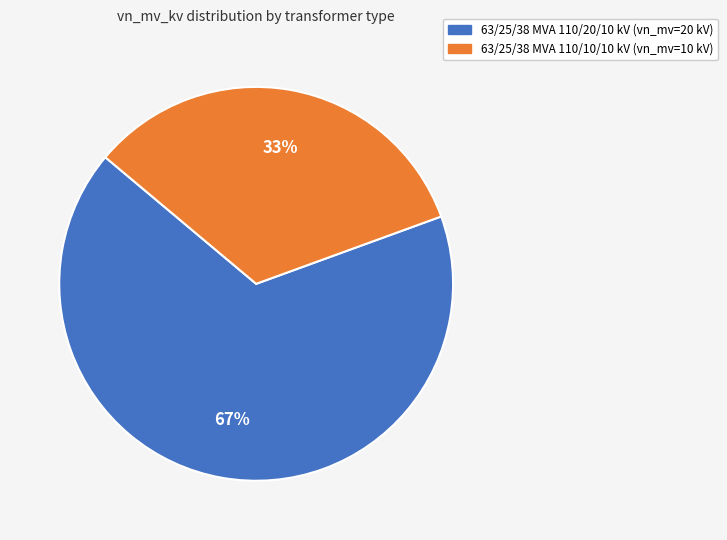

Which category accounts for the majority?

63/25/38 MVA 110/20/10 kV